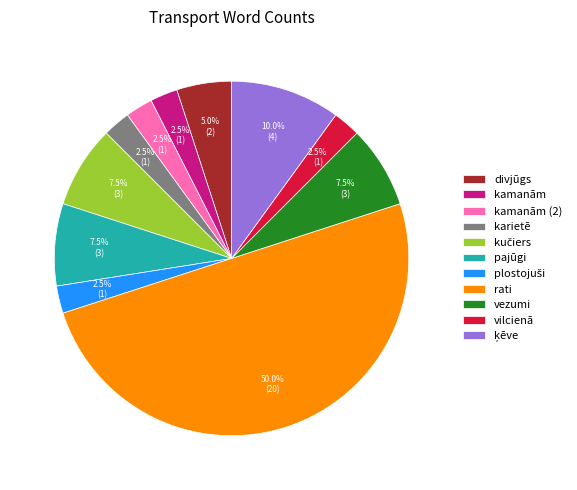

Does kamanām (2) represent more than half of the total?

No